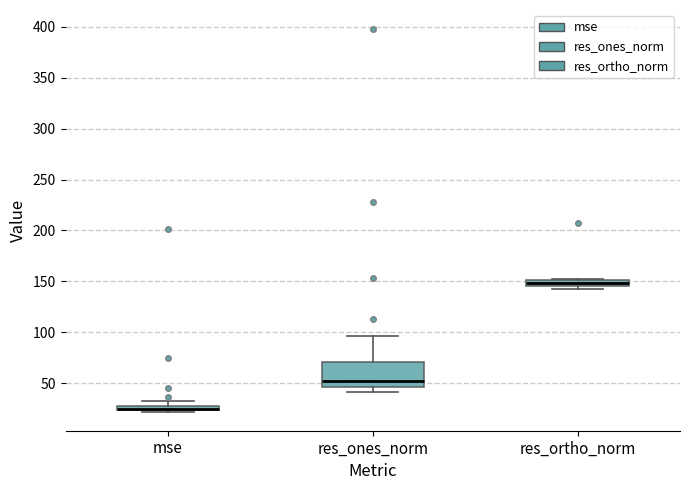

Where is the lower edge of the box for res_ortho_norm on the y-axis? The values are not printed on the chart, so give them approximately, as read against the axis.

145